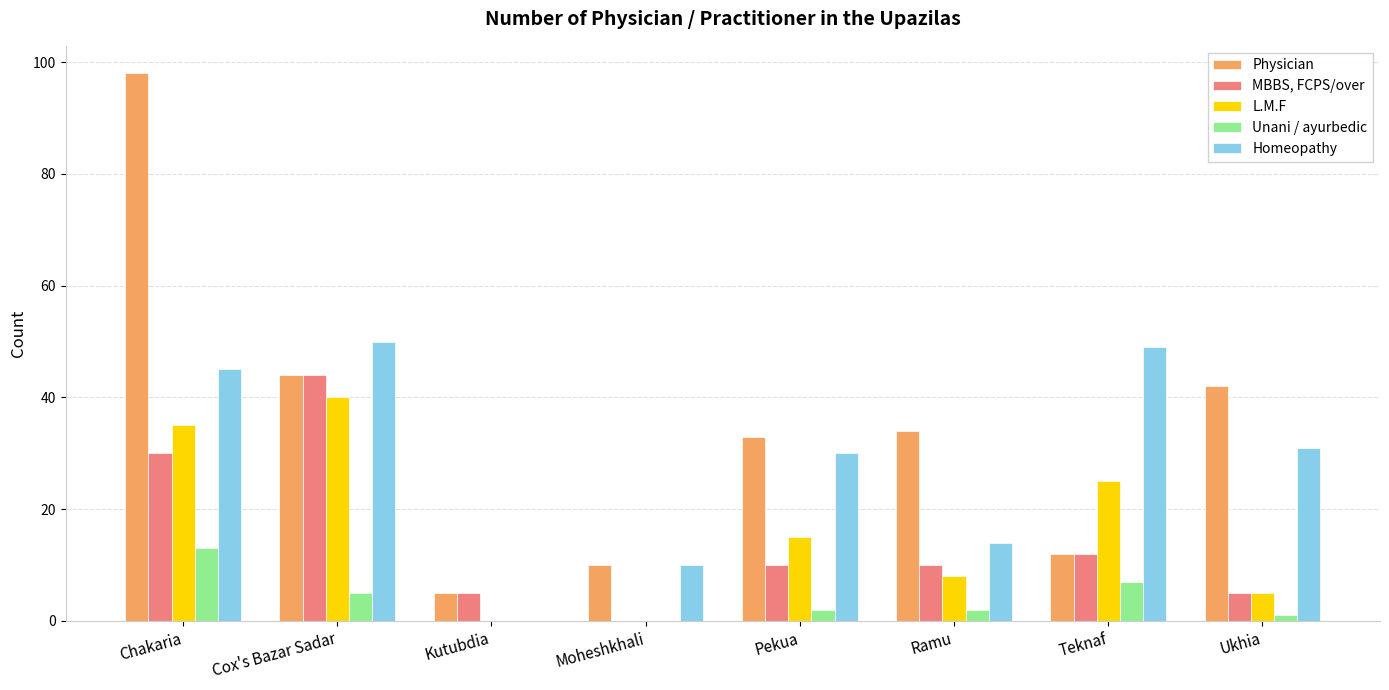

What are all the series names shown in the legend?

Physician, MBBS, FCPS/over, L.M.F, Unani / ayurbedic, Homeopathy